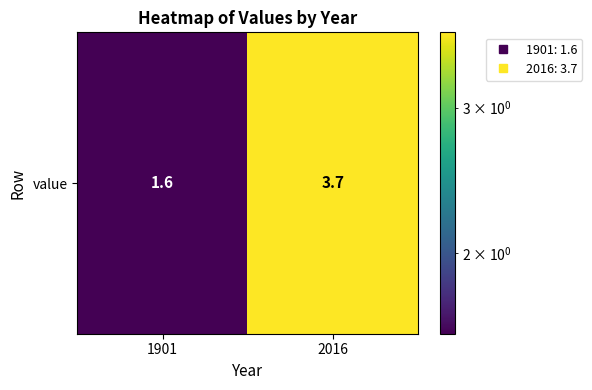

What is the minimum value shown in the chart?

1.6